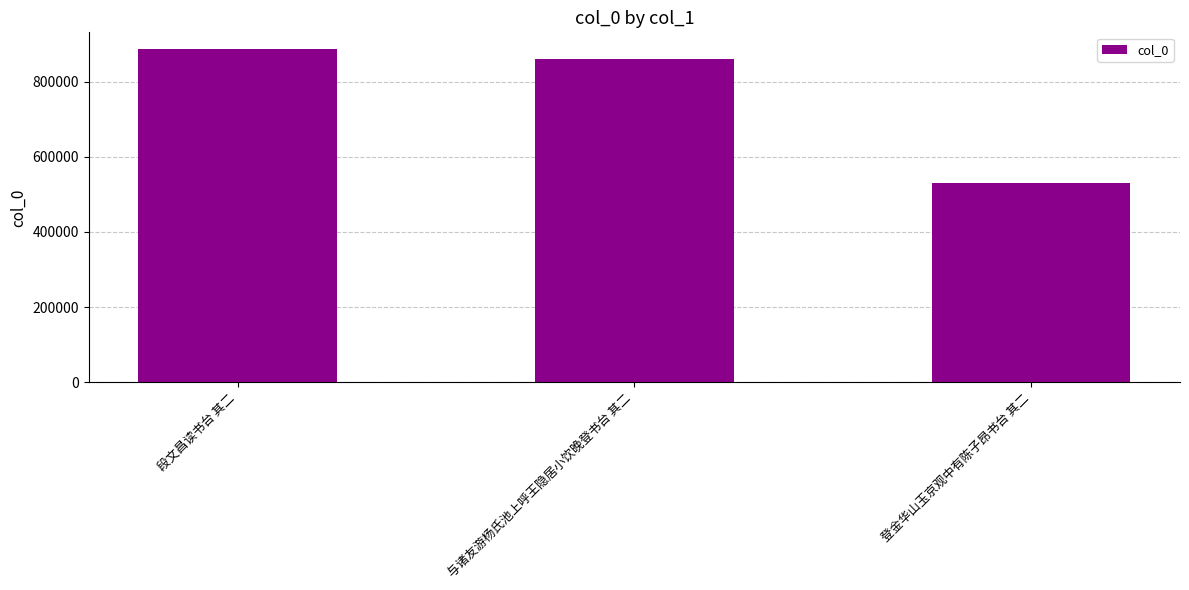

True or false: the data shows 531016 at 登金华山玉京观中有陈子昂书台 其二.

True